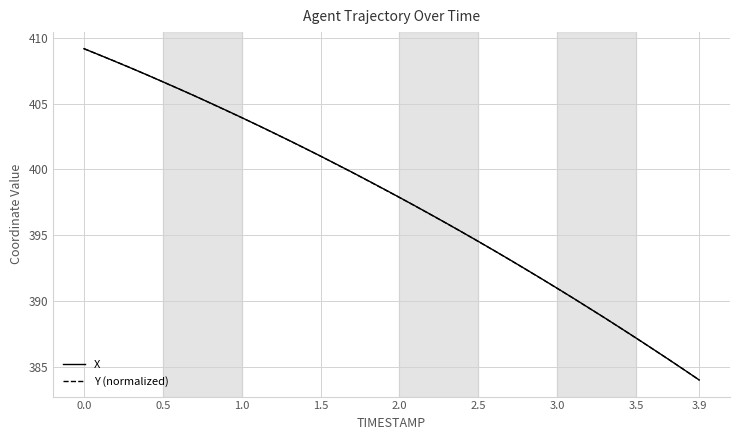

What is the minimum value for X?

384.0